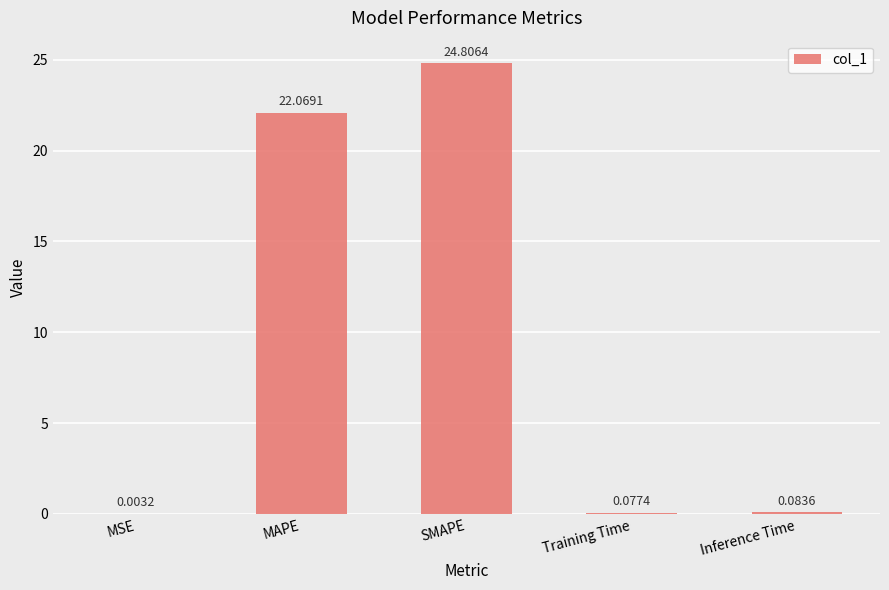

Where is the data nearest to the value 12?

MAPE